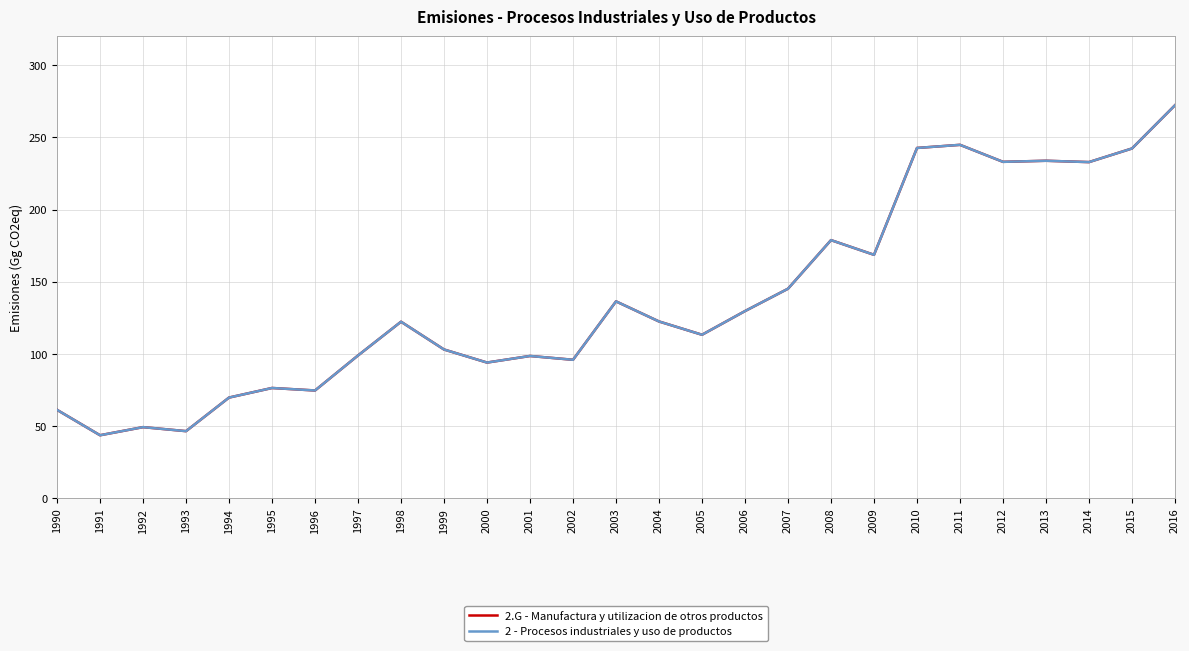

Does the chart have visible grid lines?

Yes